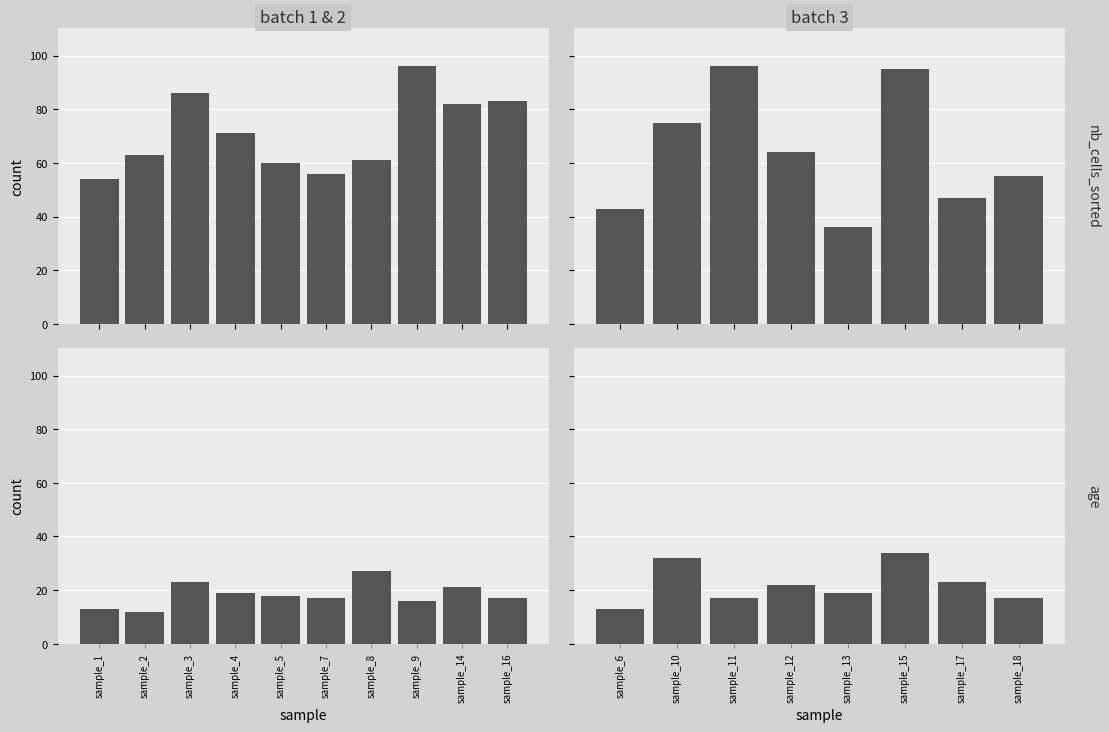

What is the highest value of the age series?

34